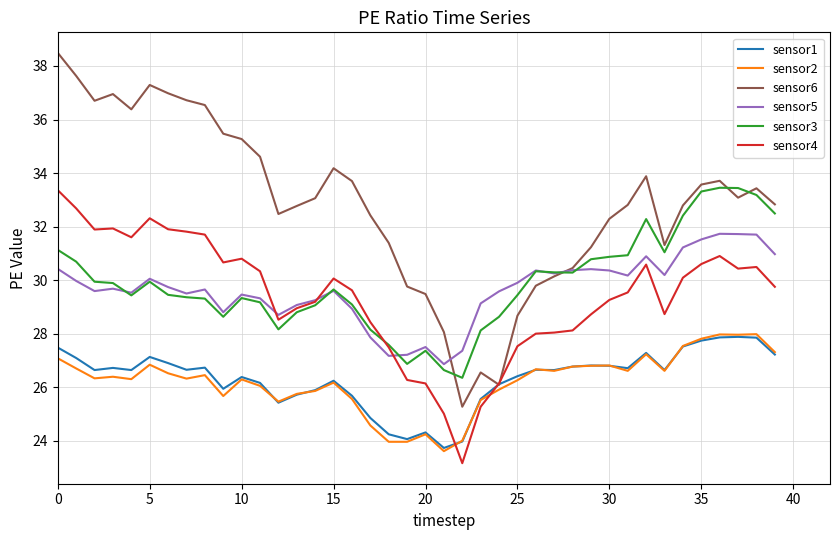

Which series ends up on top after the final intersection of sensor2 and sensor4?

sensor4